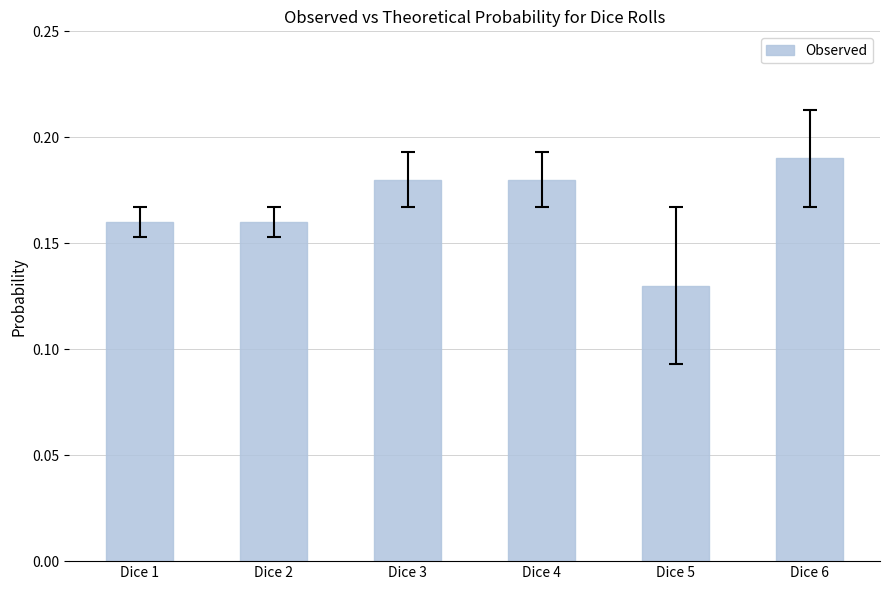

What is the sum of all values?

1.0